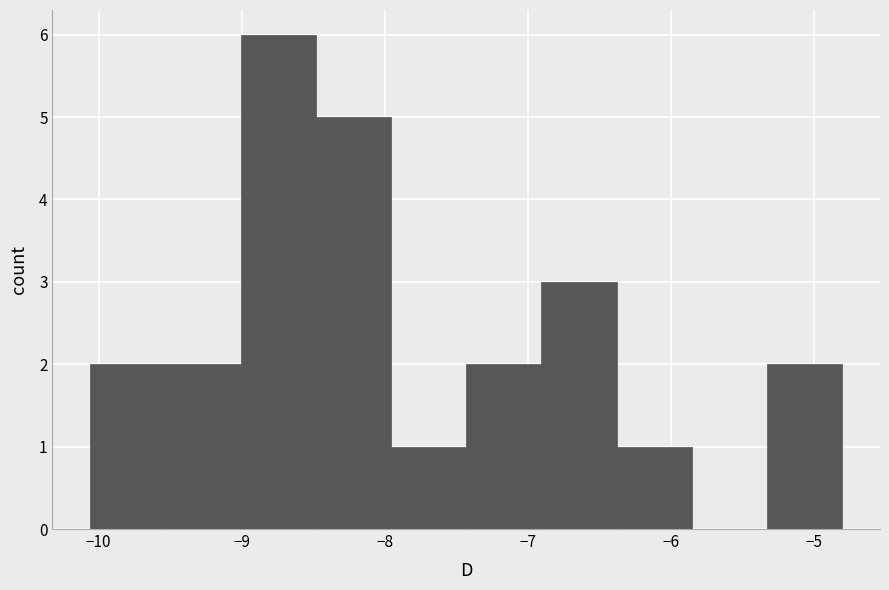

How tall is the bar that spans -8.5 to -8.0 on the x-axis? Neither the bar edges nor the heights are printed on the chart, so give them approximately, as read against the axes.

5